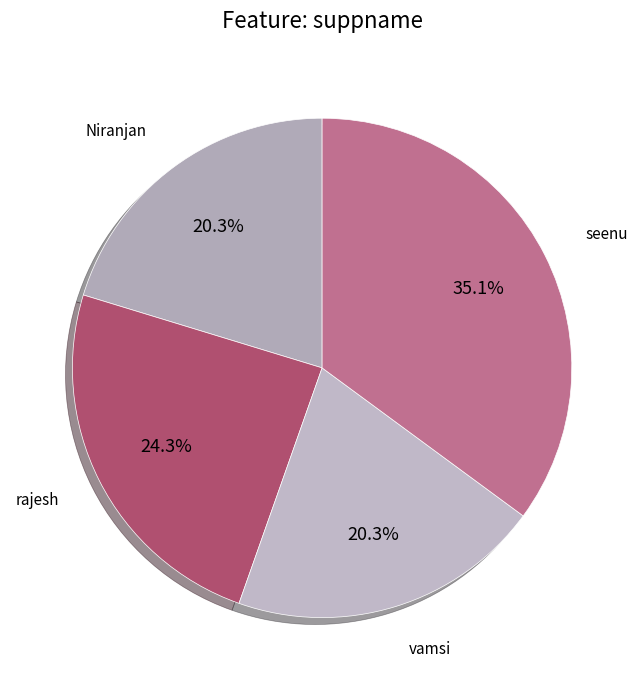

How many segments does this pie chart have?

4